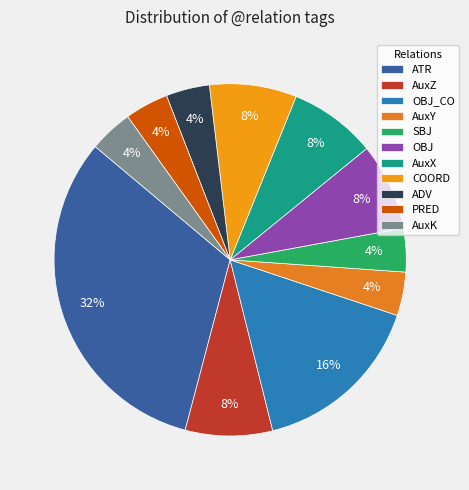

Between AuxX and OBJ, which is larger?

AuxX